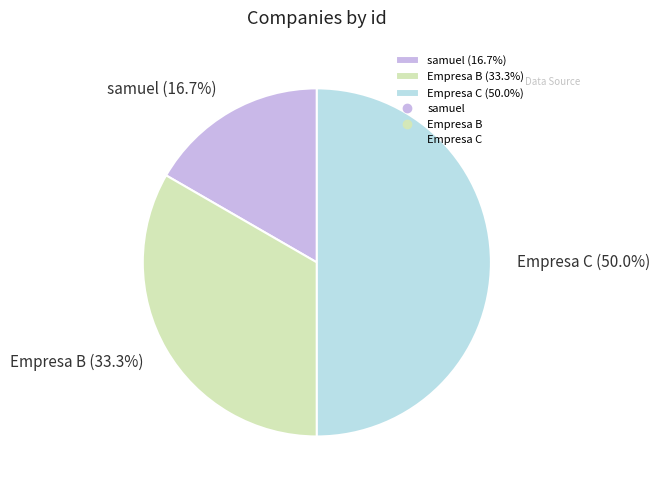

To the nearest percent, what portion does samuel represent?

17%